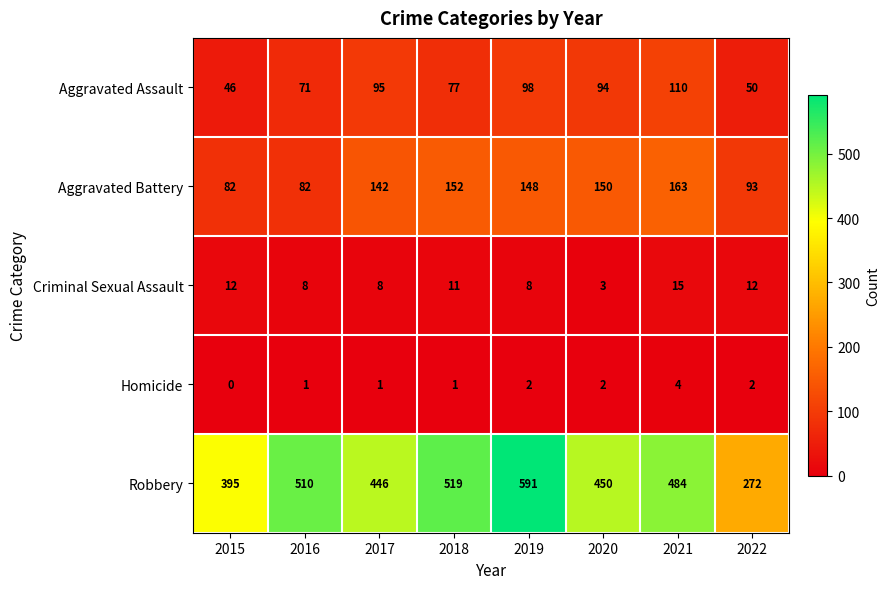

Which series changed the most between 2016 and 2018?

Aggravated Battery